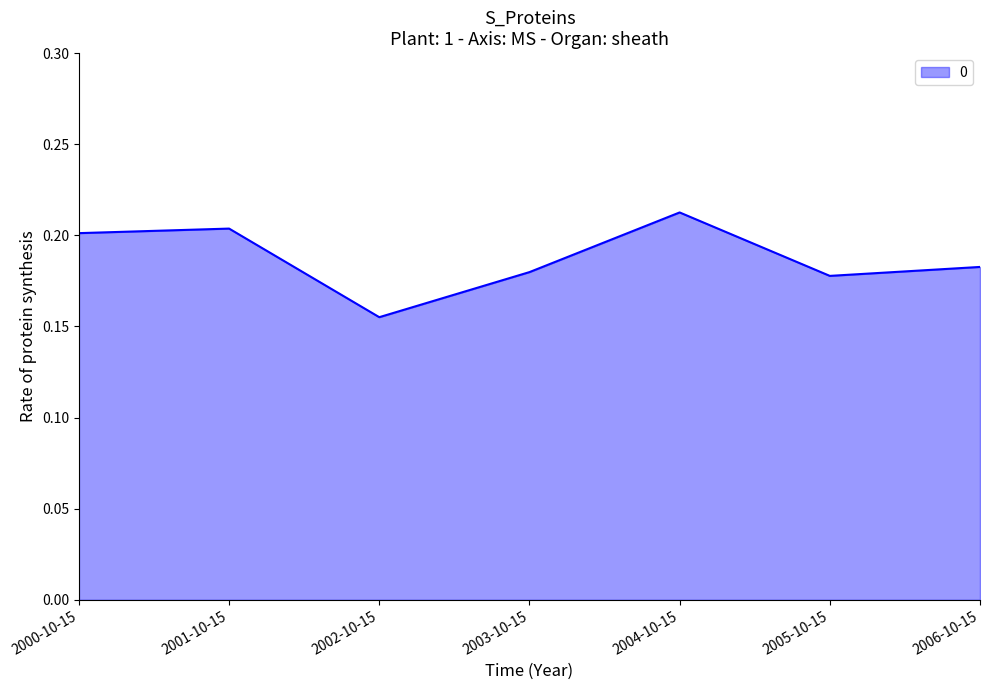

Where is the first local minimum?

2002-10-15